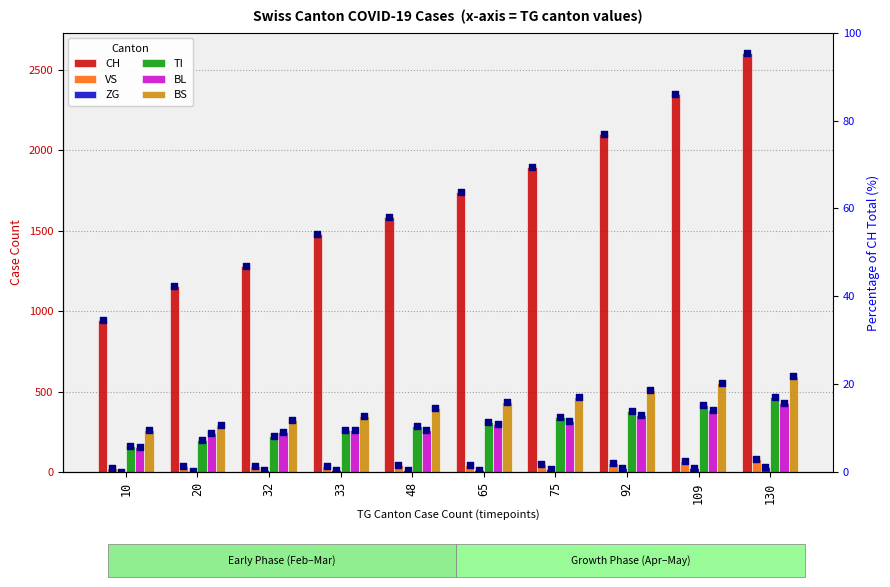

Is the value of TI at 65 greater than the value of VS at 48?

Yes